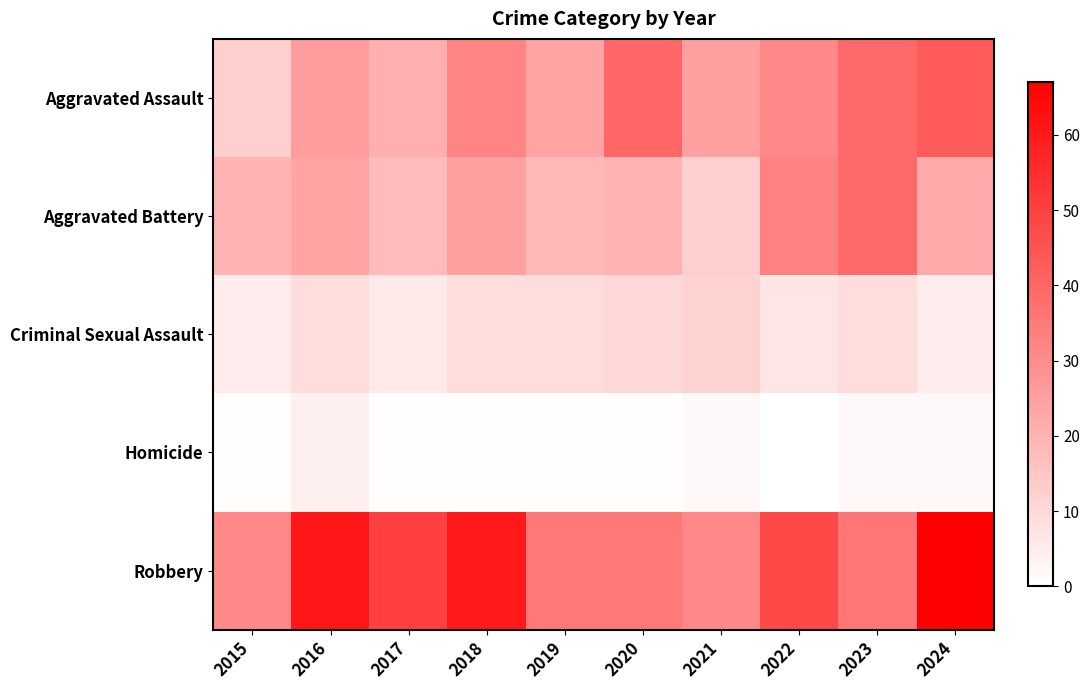

Between 2016 and 2018, which is larger?

2018